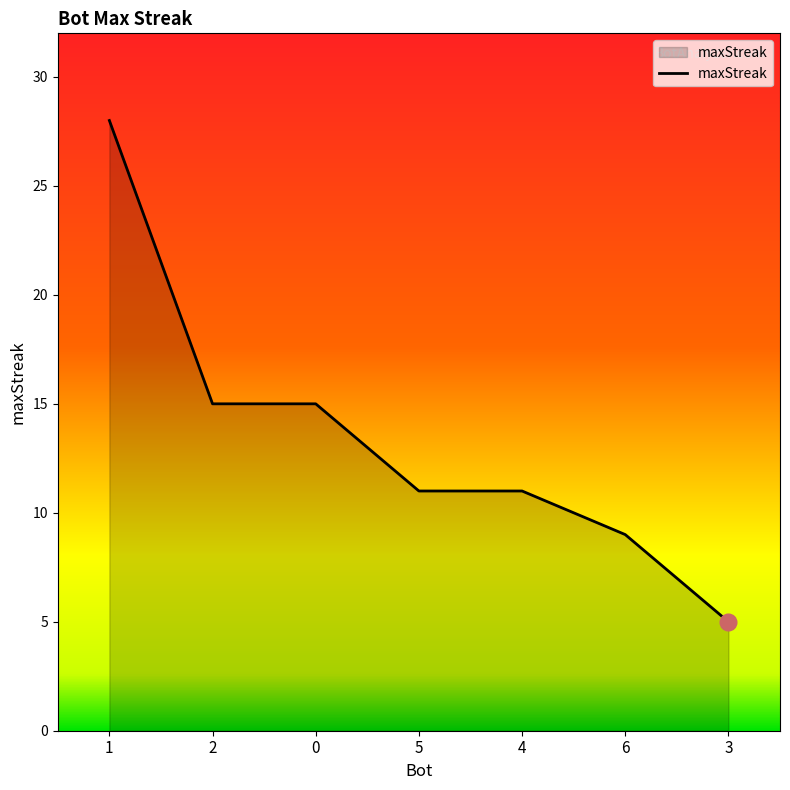

What is the difference between the second highest and minimum values?

10